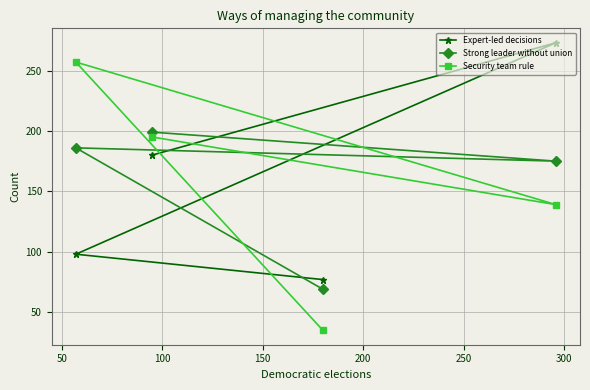

How many data points does each series have?

4